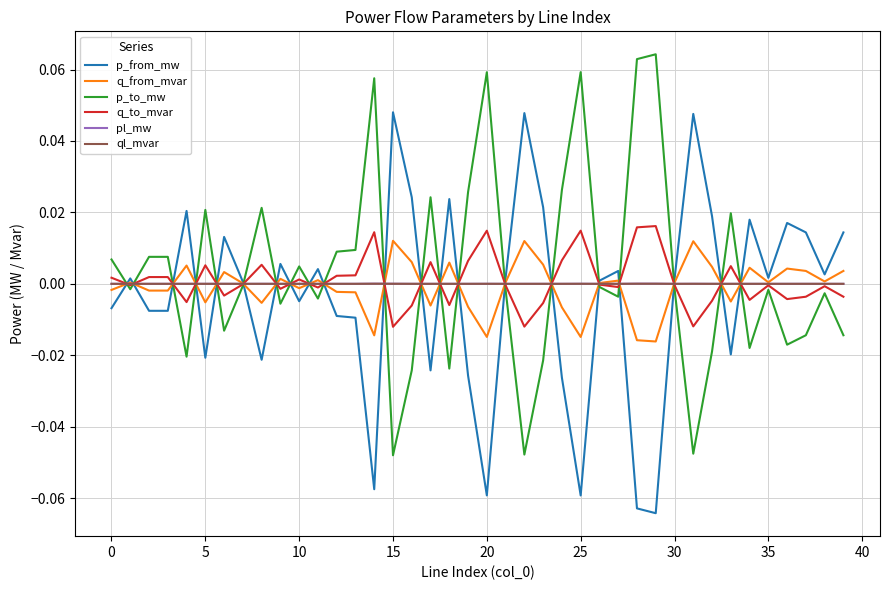

How many distinct data groups are displayed?

6